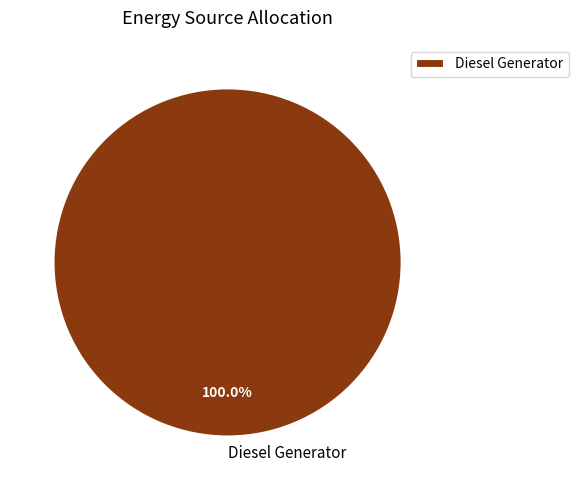

To the nearest percent, what portion does Diesel Generator represent?

100%